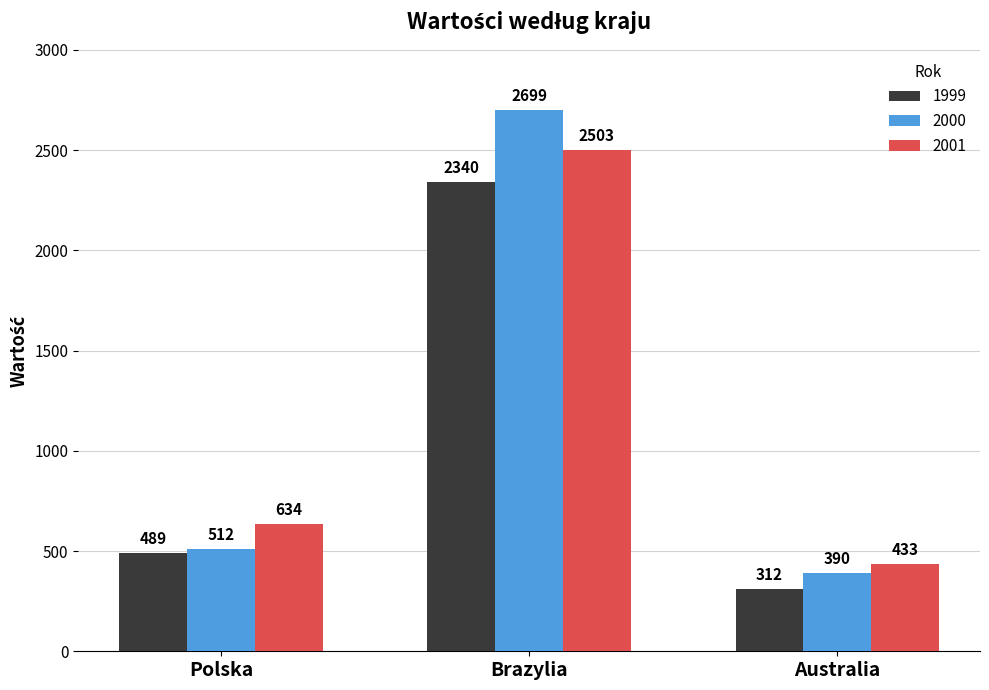

Reading left to right, list all the values displayed in this chart.

1999: 489	2340	312
2000: 512	2699	390
2001: 634	2503	433